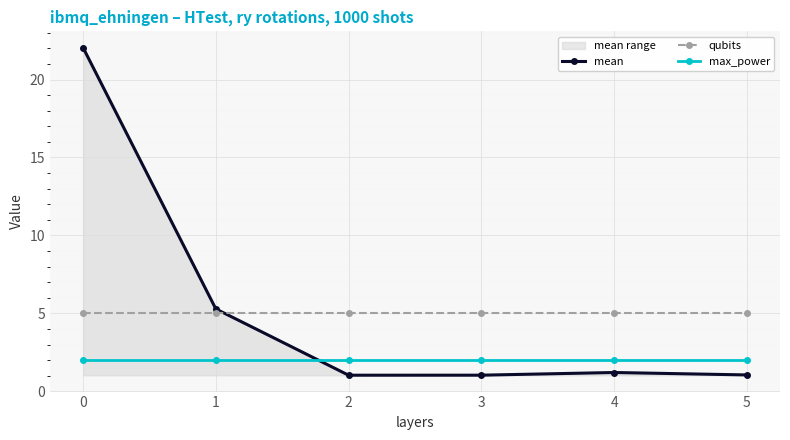

How many distinct data groups are displayed?

3